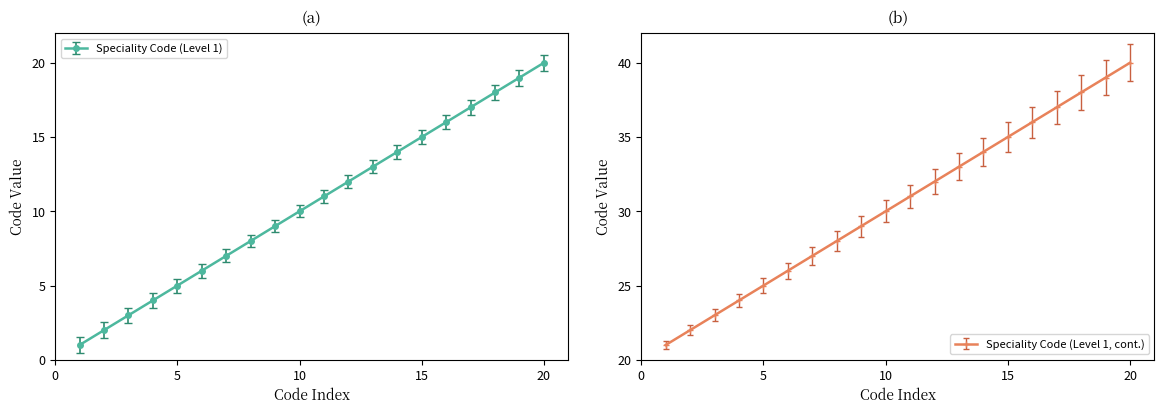

What is the sum of all values?

210